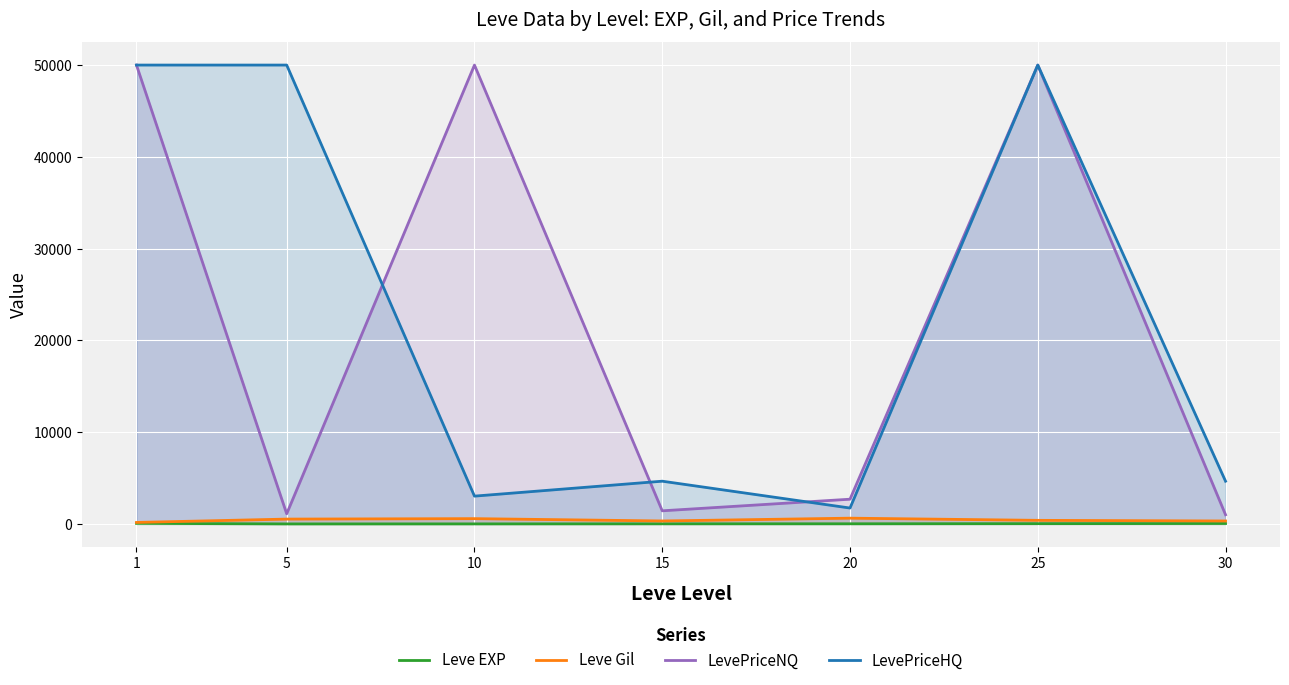

What is the difference between the Leve Gil values at 25 and 30?

69.2